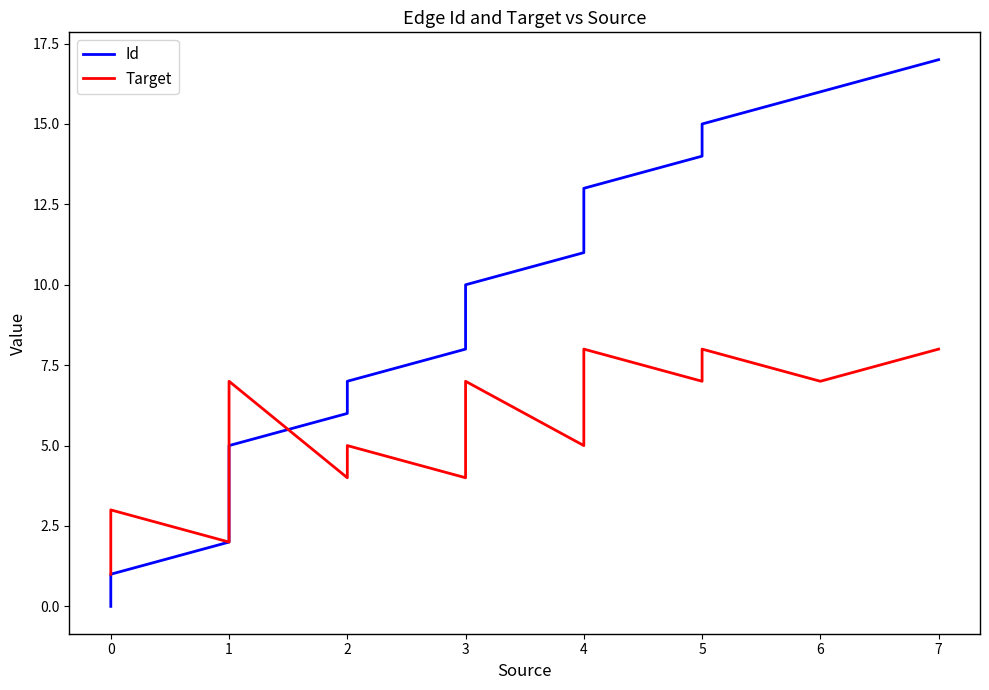

At how many categories does at least one series exceed 15?

2